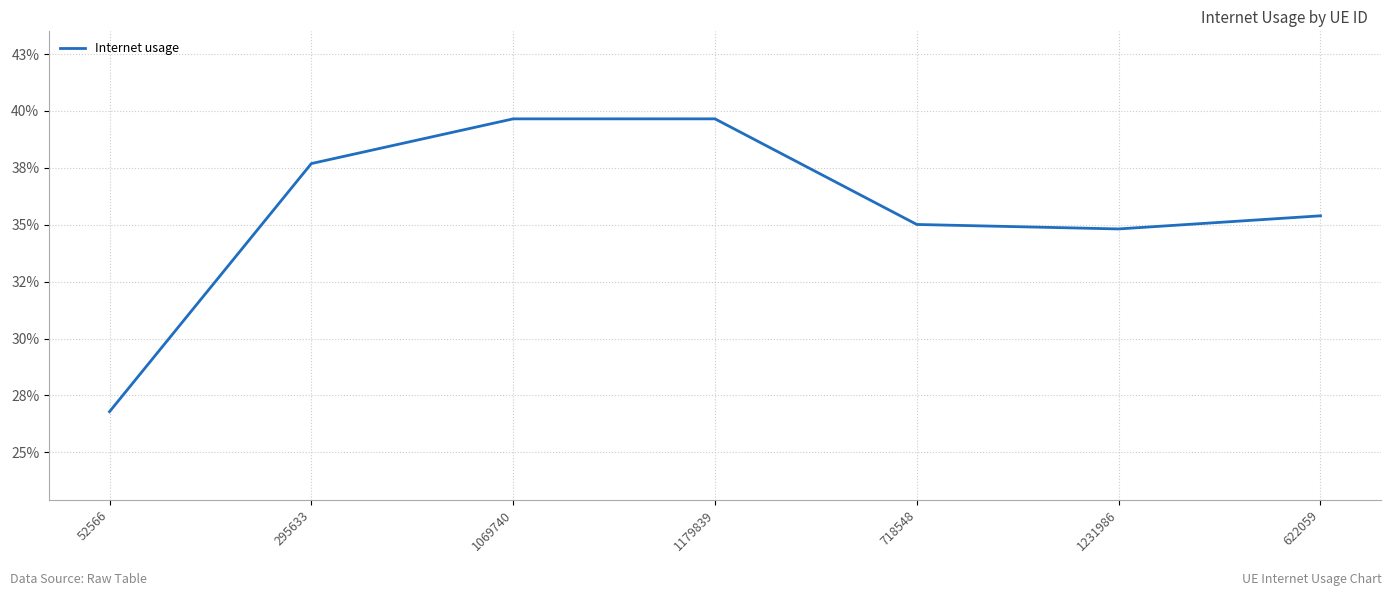

Rank the categories by value from highest to lowest.

1179839, 1069740, 295633, 622059, 718548, 1231986, 52566